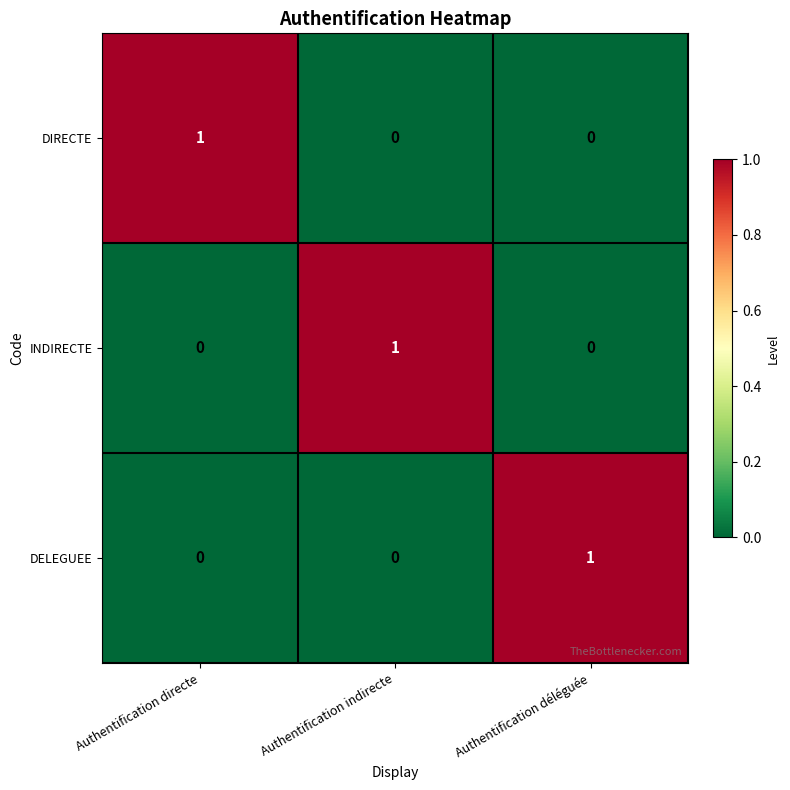

The value of DIRECTE at Authentification directe is 1. True or false?

True